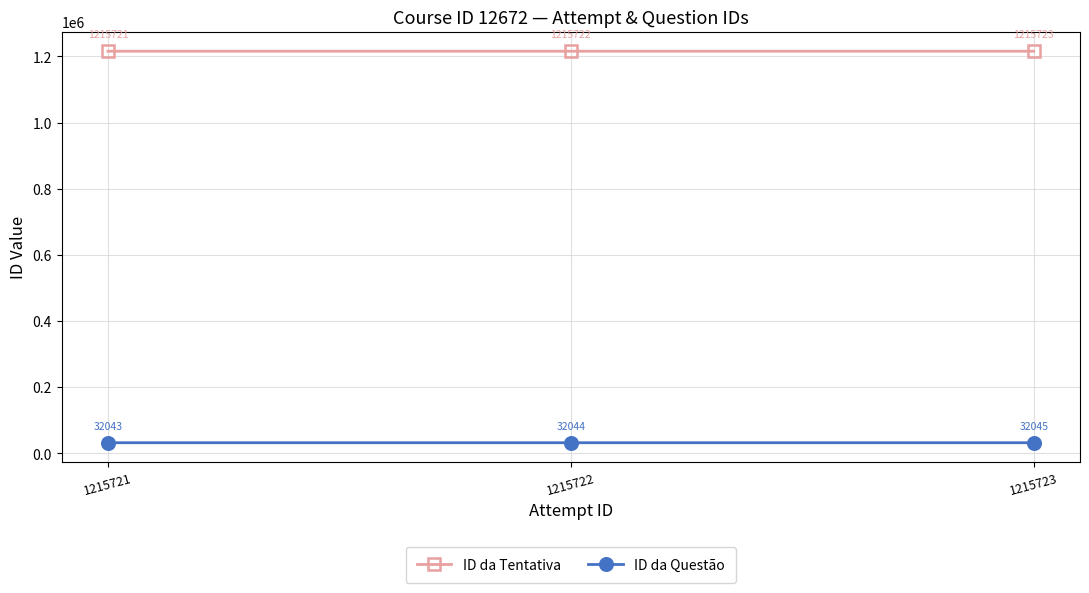

What is the value of the ID da Tentativa point at the 1st from the left?

1215721